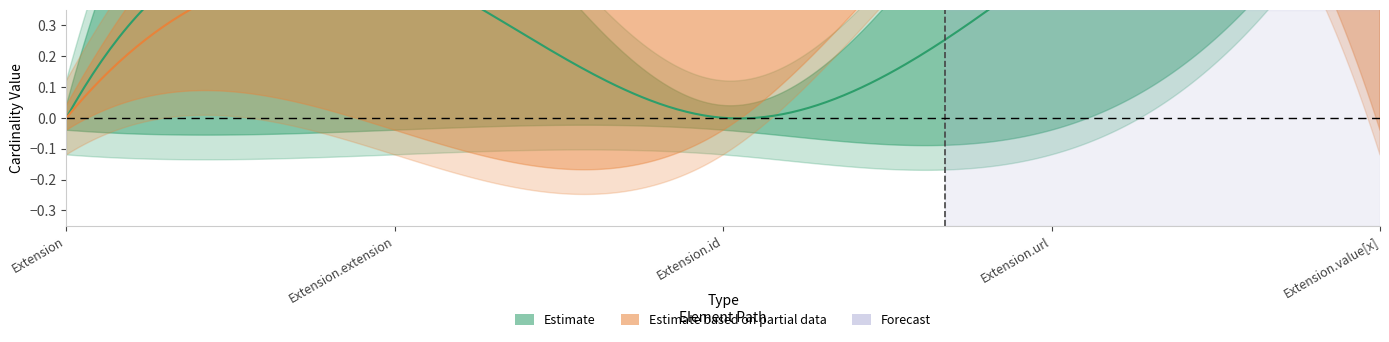

The value of min_vals at Extension is 0. True or false?

False